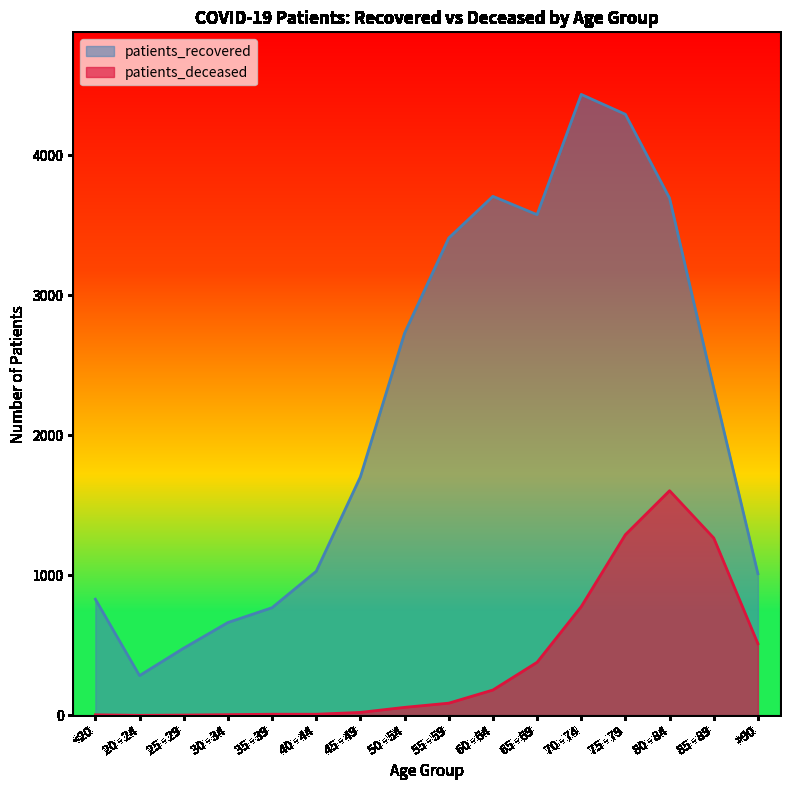

What is the difference between the patients_recovered values at 35 - 39 and 70 - 74?

3667